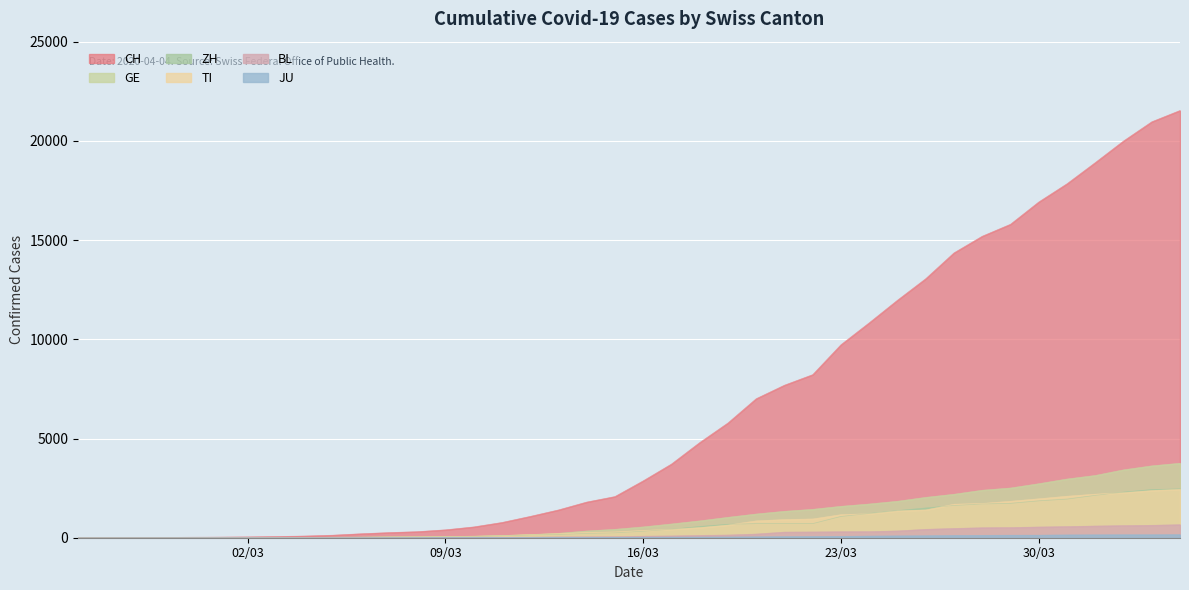

Reading left to right, transcribe all the data shown in this chart.

CH: 0	2	6	13	23	29	40	59	83	125	197	257	303	396	542	766	1072	1398	1795	2072	2864	3710	4793	5781	7005	7686	8217	9725	10829	11968	13052	14354	15193	15796	16918	17837	18903	19992	20960	21530
GE: 0	1	1	4	8	9	10	13	14	17	25	38	40	56	76	109	150	222	340	423	544	692	848	1027	1194	1331	1430	1582	1699	1837	2033	2190	2393	2505	2721	2958	3137	3420	3621	3753
ZH: 0	0	2	2	6	7	10	13	15	23	29	34	40	49	62	101	140	163	218	250	326	429	568	679	711	711	711	1073	1221	1368	1500	1627	1701	1733	1859	1947	2136	2300	2428	2461
TI: 0	1	1	1	2	2	4	8	13	25	28	41	49	61	75	108	163	206	265	293	368	426	511	638	849	916	945	1162	1209	1354	1401	1688	1727	1837	1962	2091	2195	2271	2377	2442
BL: 0	0	0	1	2	2	2	2	2	6	6	15	19	20	22	26	26	42	47	54	76	89	116	134	184	282	289	302	306	341	422	466	502	511	539	561	588	610	625	656
JU: 0	0	1	1	1	1	1	2	2	4	4	5	5	7	7	7	12	17	18	19	25	29	32	36	44	54	61	69	82	92	100	114	119	127	128	140	145	149	149	154